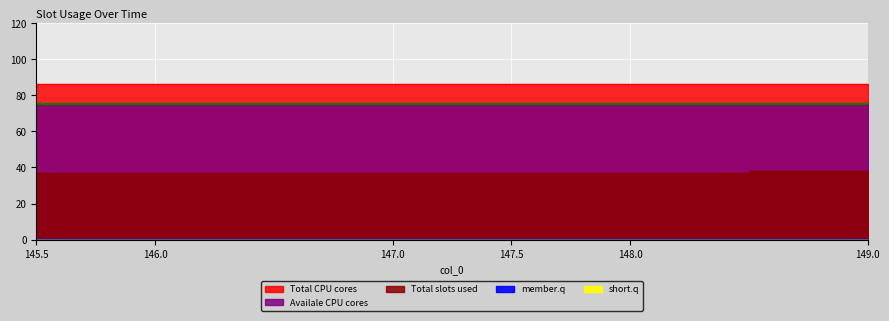

True or false: col_4 and col_2 intersect in this chart.

False